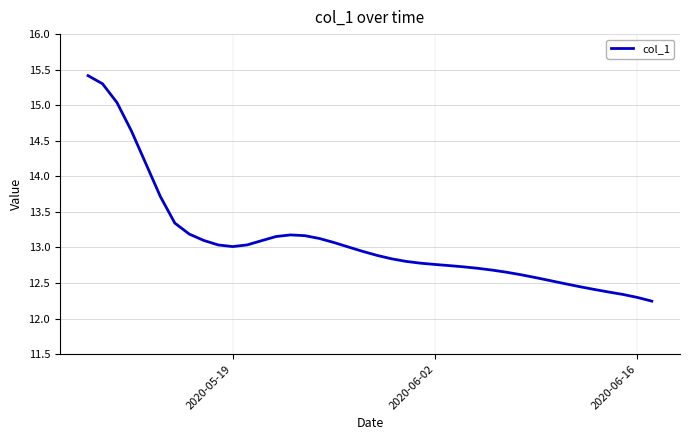

What is the greatest value displayed?

15.4